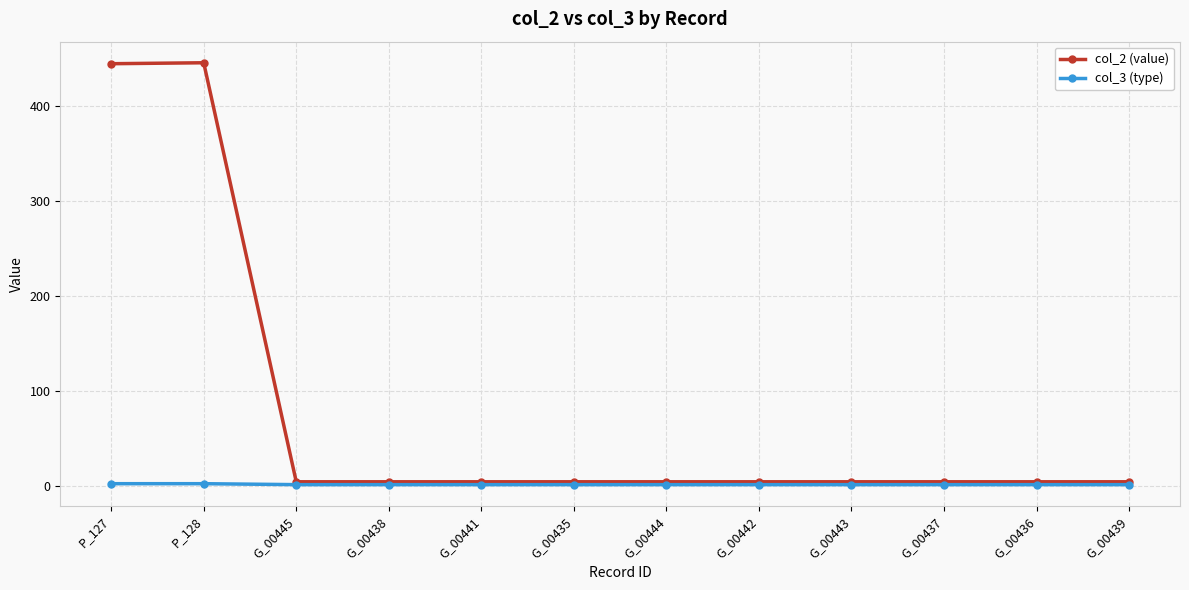

List the series in order of their peak value, lowest first.

col_3 (type), col_2 (value)